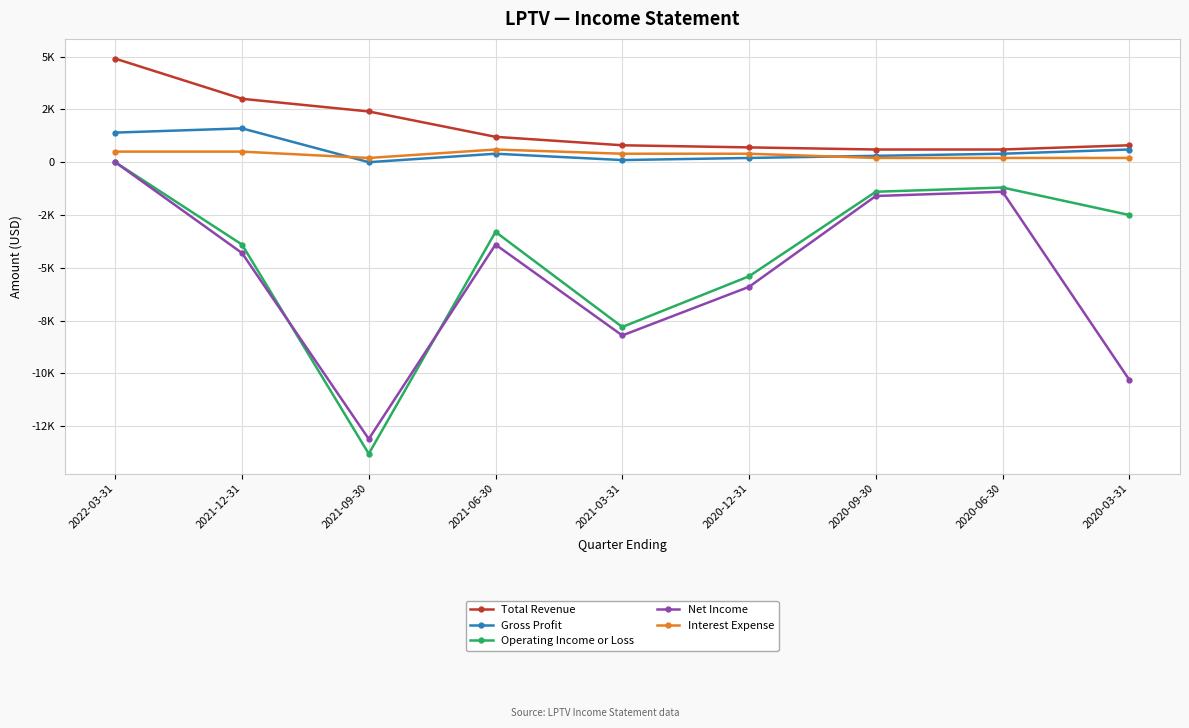

What is the approximate value of Operating Income or Loss at 2021-09-30?

-13800